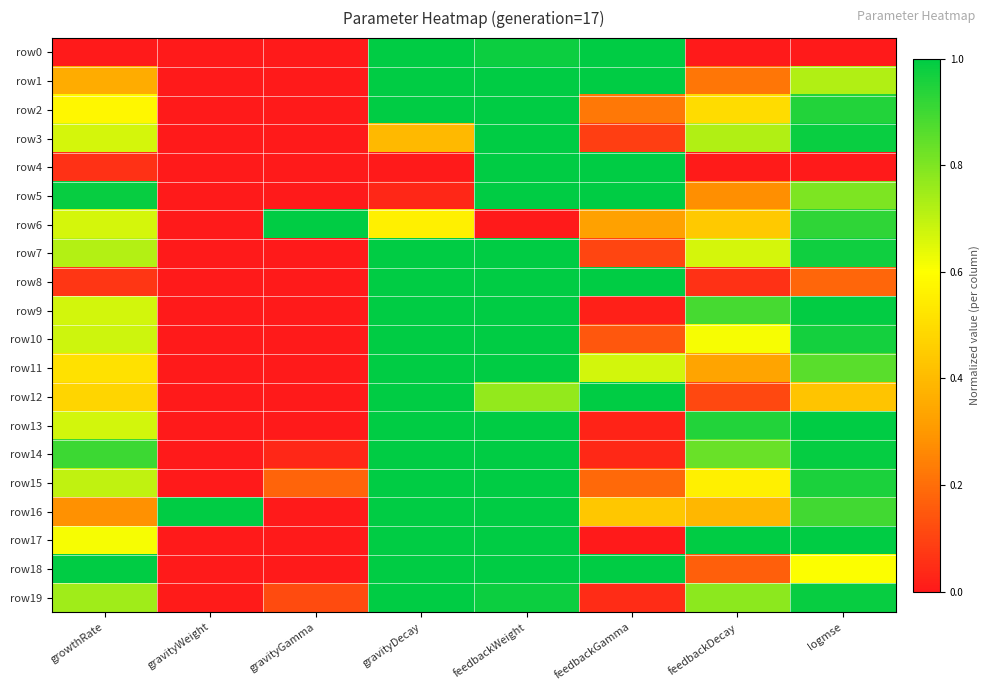

Reading left to right, list all the values displayed in this chart.

row0: growthRate=0.0	gravityWeight=0.0	gravityGamma=0.0	gravityDecay=1.0	feedbackWeight=1.0	feedbackGamma=1.0	feedbackDecay=0.0	logmse=0.0
row1: growthRate=0.4	gravityWeight=0.0	gravityGamma=0.0	gravityDecay=1.0	feedbackWeight=1.0	feedbackGamma=1.0	feedbackDecay=0.2	logmse=0.7
row2: growthRate=0.6	gravityWeight=0.0	gravityGamma=0.0	gravityDecay=1.0	feedbackWeight=1.0	feedbackGamma=0.2	feedbackDecay=0.5	logmse=0.9
row3: growthRate=0.7	gravityWeight=0.0	gravityGamma=0.0	gravityDecay=0.4	feedbackWeight=1.0	feedbackGamma=0.1	feedbackDecay=0.7	logmse=1.0
row4: growthRate=0.1	gravityWeight=0.0	gravityGamma=0.0	gravityDecay=0.0	feedbackWeight=1.0	feedbackGamma=1.0	feedbackDecay=0.0	logmse=0.0
row5: growthRate=1.0	gravityWeight=0.0	gravityGamma=0.0	gravityDecay=0.0	feedbackWeight=1.0	feedbackGamma=1.0	feedbackDecay=0.3	logmse=0.8
row6: growthRate=0.7	gravityWeight=0.0	gravityGamma=1.0	gravityDecay=0.6	feedbackWeight=0.0	feedbackGamma=0.3	feedbackDecay=0.4	logmse=0.9
row7: growthRate=0.7	gravityWeight=0.0	gravityGamma=0.0	gravityDecay=1.0	feedbackWeight=1.0	feedbackGamma=0.1	feedbackDecay=0.7	logmse=1.0
row8: growthRate=0.1	gravityWeight=0.0	gravityGamma=0.0	gravityDecay=1.0	feedbackWeight=1.0	feedbackGamma=1.0	feedbackDecay=0.1	logmse=0.2
row9: growthRate=0.7	gravityWeight=0.0	gravityGamma=0.0	gravityDecay=1.0	feedbackWeight=1.0	feedbackGamma=0.0	feedbackDecay=0.9	logmse=1.0
row10: growthRate=0.7	gravityWeight=0.0	gravityGamma=0.0	gravityDecay=1.0	feedbackWeight=1.0	feedbackGamma=0.1	feedbackDecay=0.6	logmse=1.0
row11: growthRate=0.5	gravityWeight=0.0	gravityGamma=0.0	gravityDecay=1.0	feedbackWeight=1.0	feedbackGamma=0.7	feedbackDecay=0.3	logmse=0.9
row12: growthRate=0.5	gravityWeight=0.0	gravityGamma=0.0	gravityDecay=1.0	feedbackWeight=0.8	feedbackGamma=1.0	feedbackDecay=0.1	logmse=0.4
row13: growthRate=0.7	gravityWeight=0.0	gravityGamma=0.0	gravityDecay=1.0	feedbackWeight=1.0	feedbackGamma=0.0	feedbackDecay=0.9	logmse=1.0
row14: growthRate=0.9	gravityWeight=0.0	gravityGamma=0.0	gravityDecay=1.0	feedbackWeight=1.0	feedbackGamma=0.0	feedbackDecay=0.8	logmse=1.0
row15: growthRate=0.7	gravityWeight=0.0	gravityGamma=0.2	gravityDecay=1.0	feedbackWeight=1.0	feedbackGamma=0.2	feedbackDecay=0.6	logmse=1.0
row16: growthRate=0.3	gravityWeight=1.0	gravityGamma=0.0	gravityDecay=1.0	feedbackWeight=1.0	feedbackGamma=0.4	feedbackDecay=0.4	logmse=0.9
row17: growthRate=0.6	gravityWeight=0.0	gravityGamma=0.0	gravityDecay=1.0	feedbackWeight=1.0	feedbackGamma=0.0	feedbackDecay=1.0	logmse=1.0
row18: growthRate=1.0	gravityWeight=0.0	gravityGamma=0.0	gravityDecay=1.0	feedbackWeight=1.0	feedbackGamma=1.0	feedbackDecay=0.2	logmse=0.6
row19: growthRate=0.7	gravityWeight=0.0	gravityGamma=0.1	gravityDecay=1.0	feedbackWeight=1.0	feedbackGamma=0.0	feedbackDecay=0.8	logmse=1.0